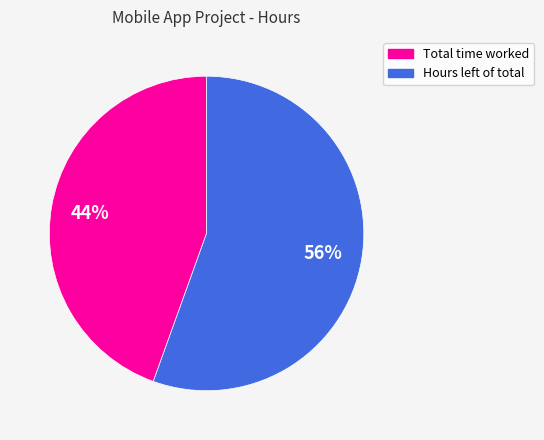

Rank the categories by value from lowest to highest.

Total time worked, Hours left of total